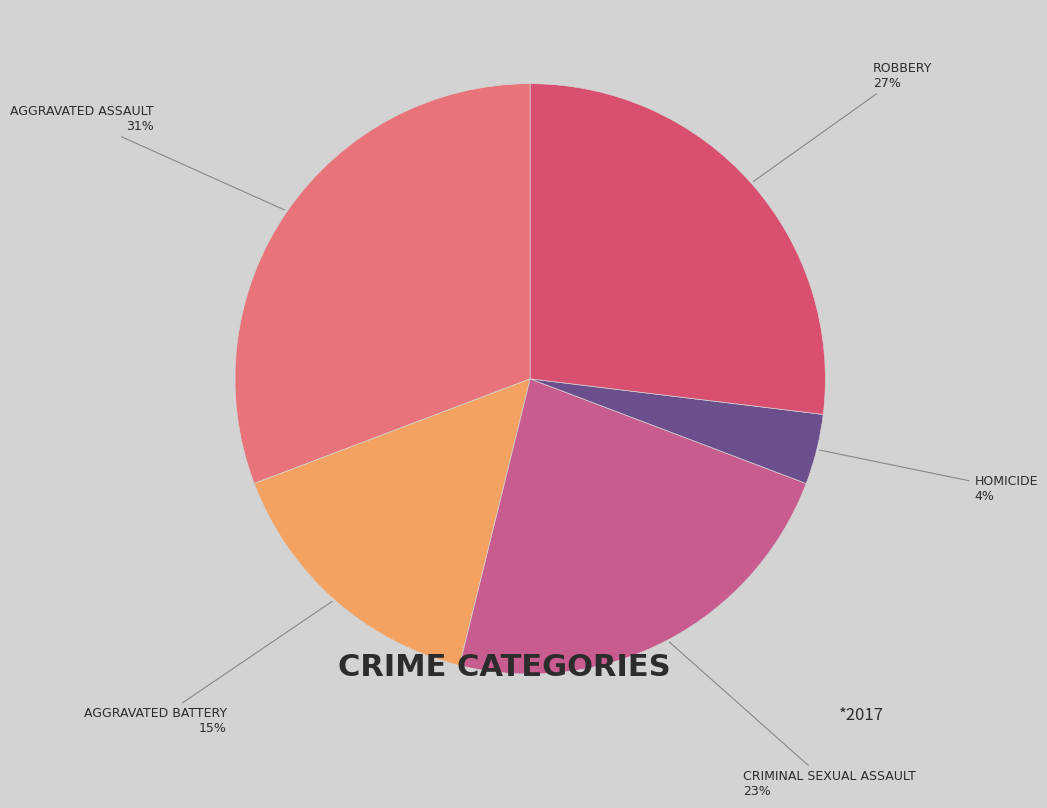

How many segments does this pie chart have?

5